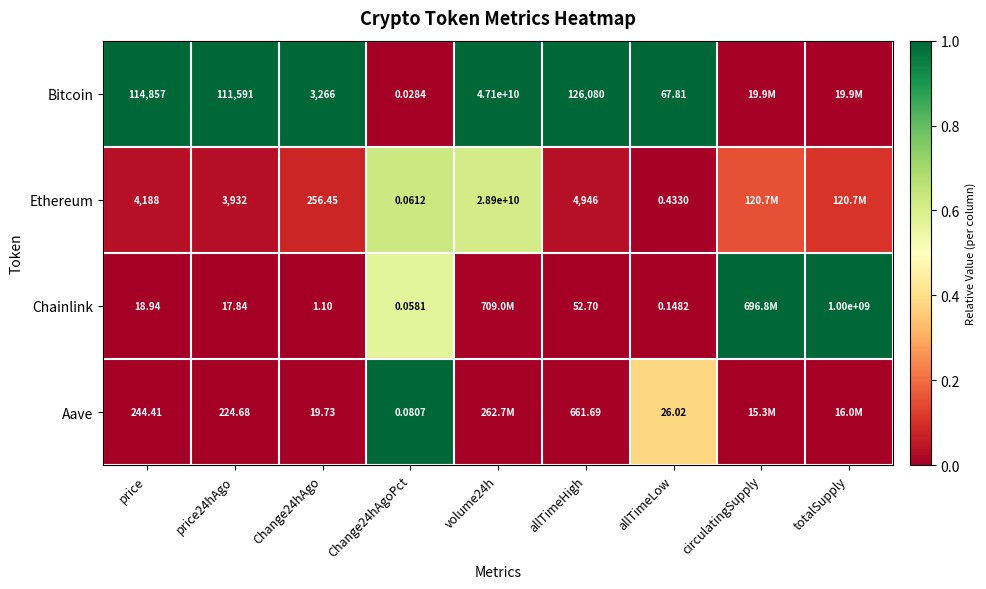

Which series changed the most between price and Change24hAgo?

Bitcoin